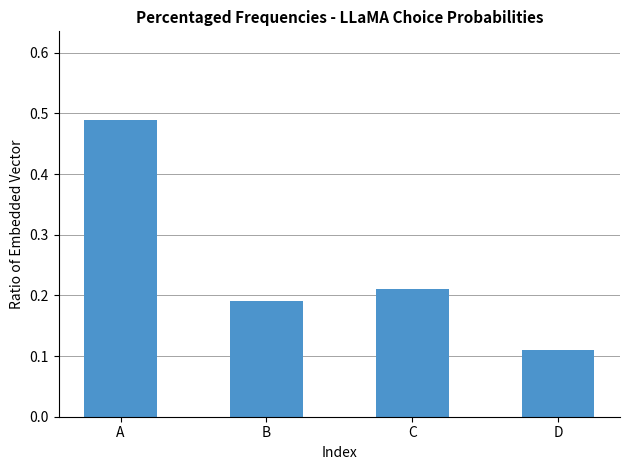

The value at D is 0.2. True or false?

False